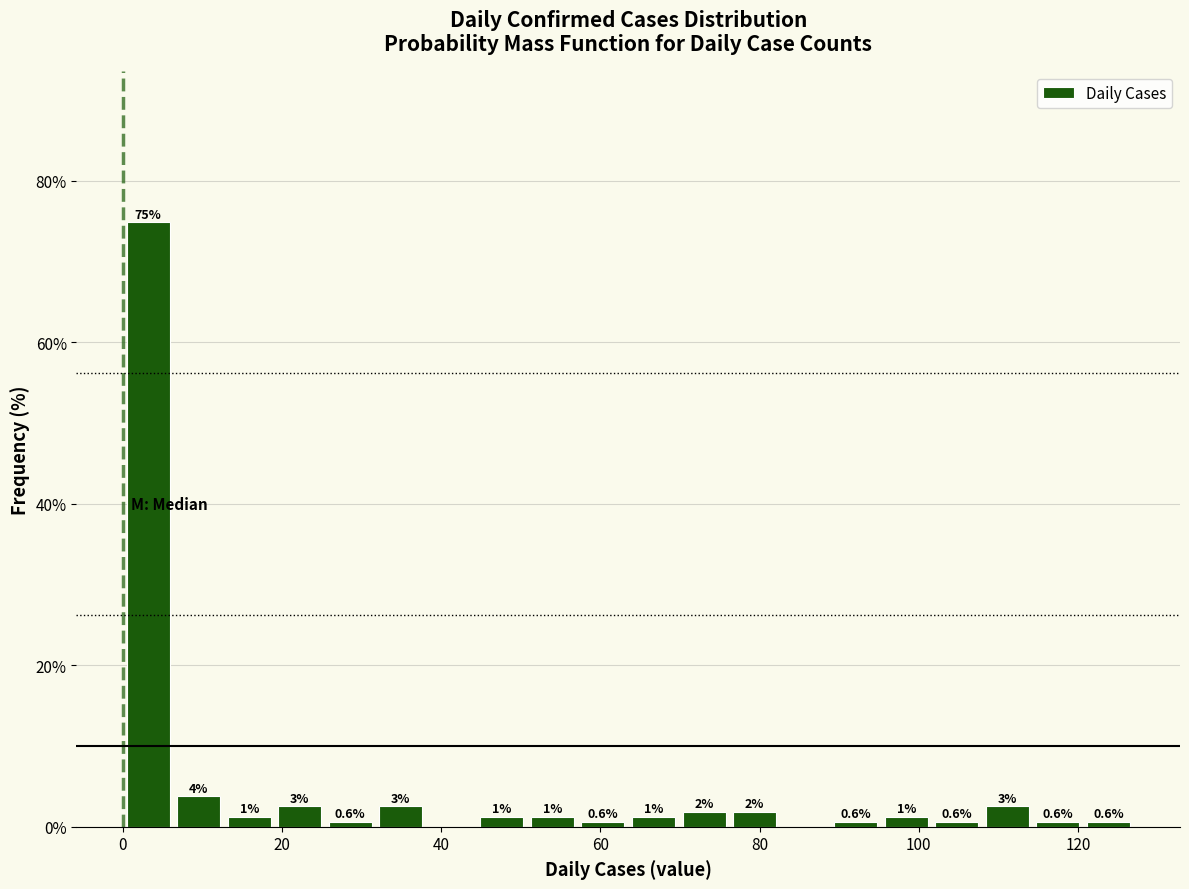

Read against the x-axis, roughly where is the centre of the tallest bar?

4